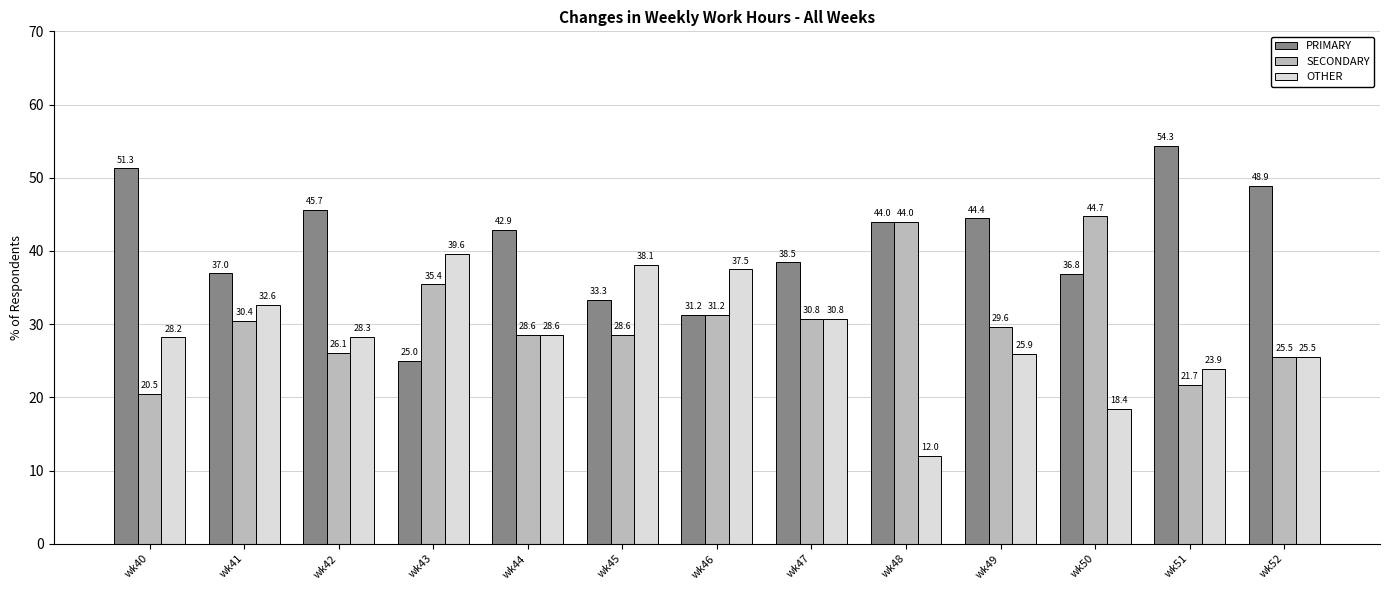

At which label does SECONDARY reach its peak?

wk50